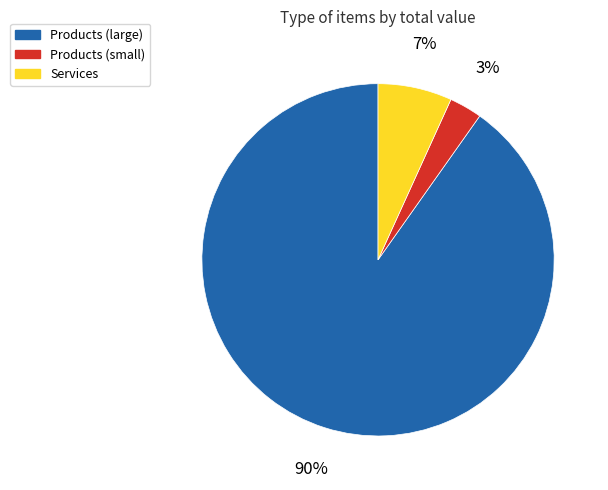

Between Services and Products (large), which is larger?

Products (large)